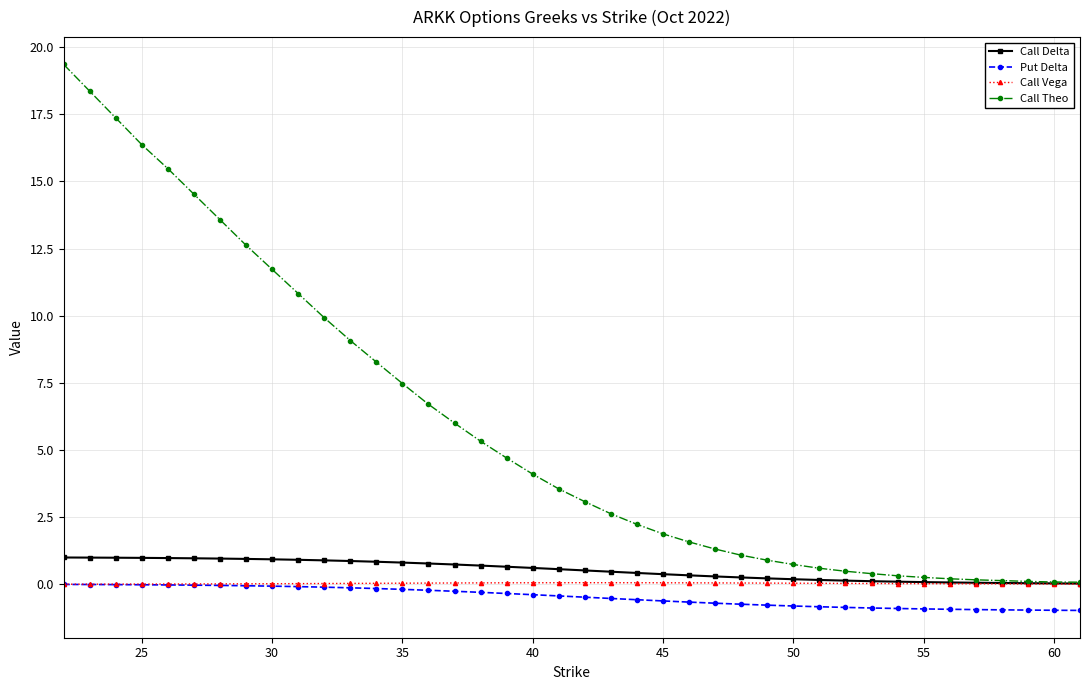

What is the value of the Call Theo point at the 22nd from the left?

2.6